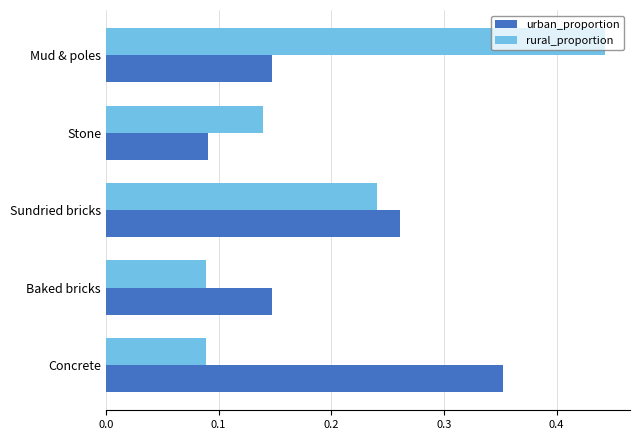

At how many categories does at least one series exceed 0?

5